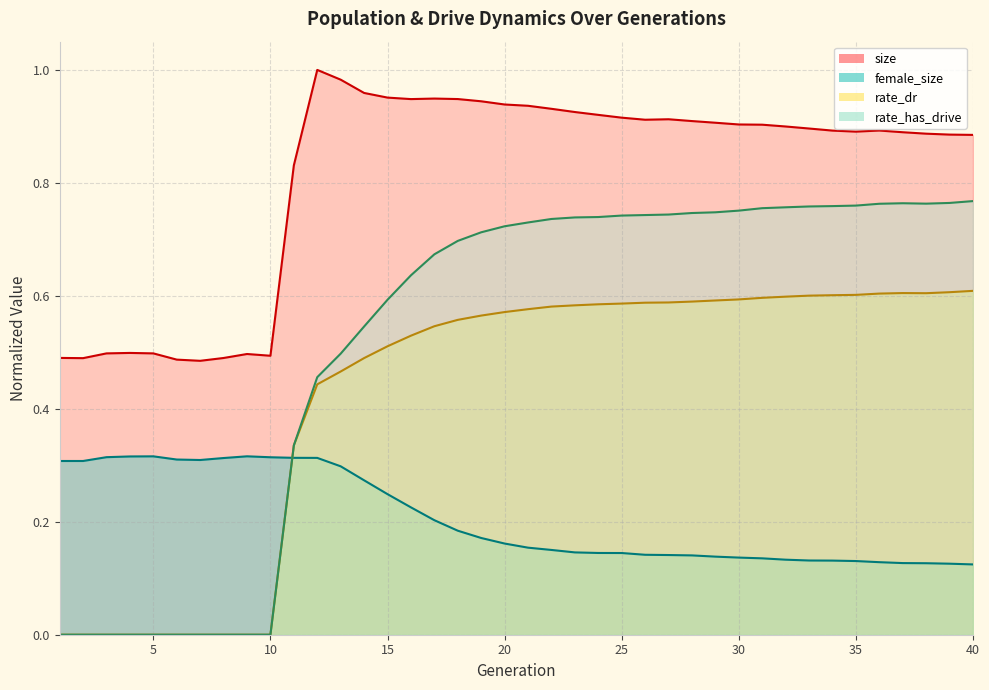

Does the chart have visible grid lines?

Yes